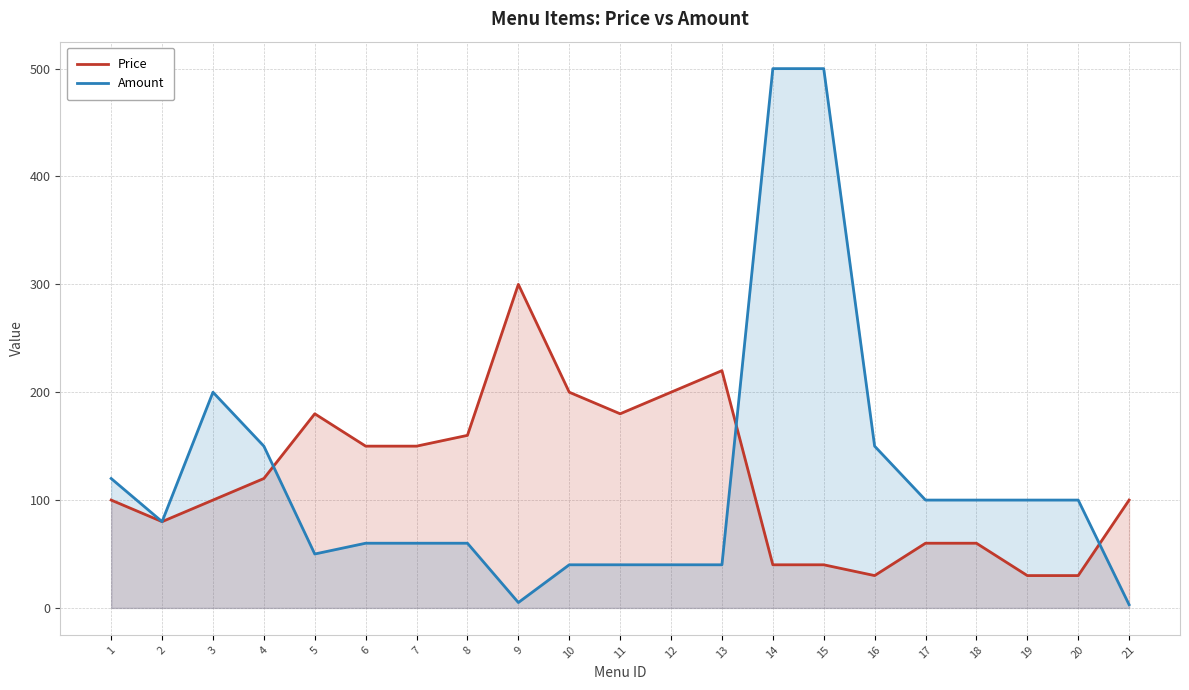

What is the average value of the Price series?

120